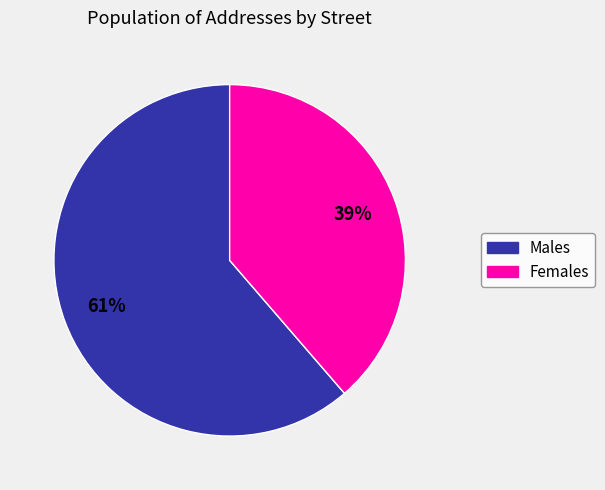

To the nearest percent, what is the average slice percentage?

50%